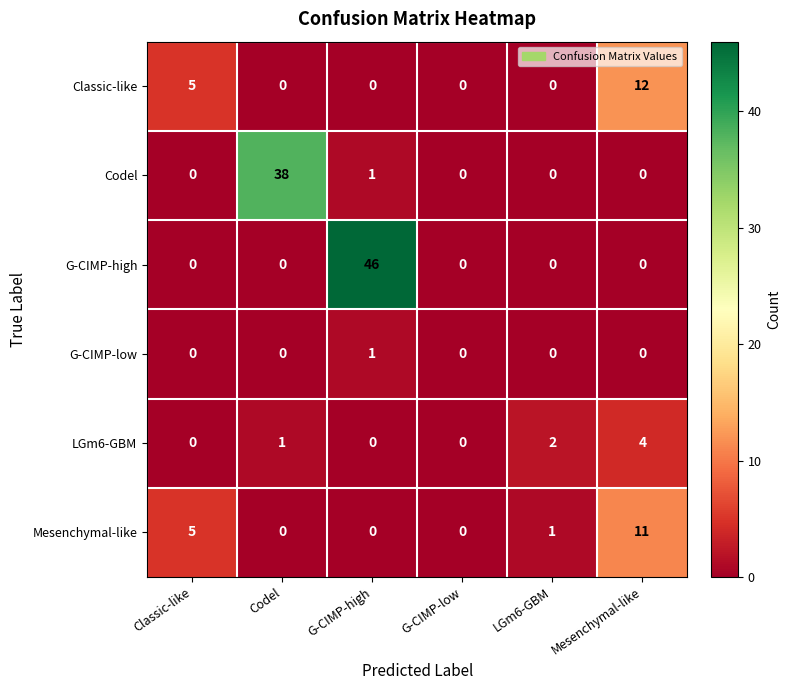

List the series in order of their peak value, highest first.

G-CIMP-high, Codel, Classic-like, Mesenchymal-like, LGm6-GBM, G-CIMP-low